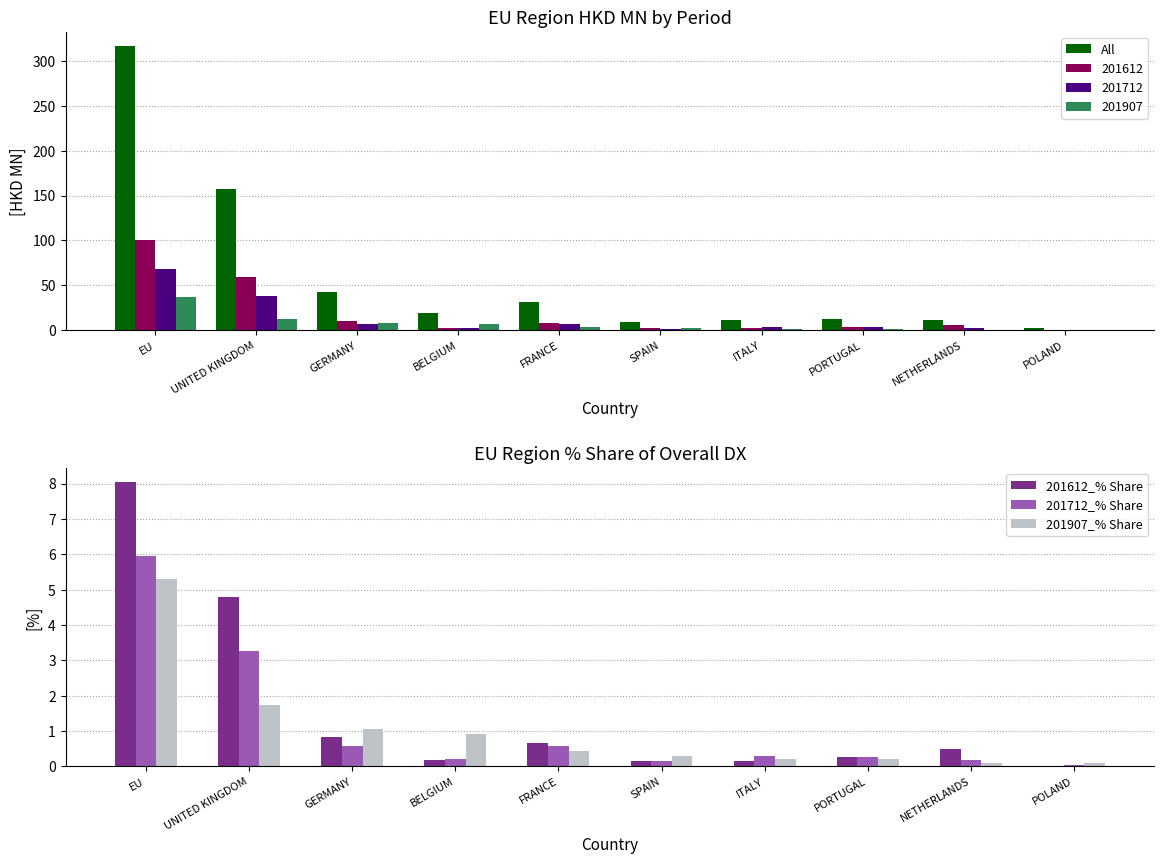

Between GERMANY and NETHERLANDS, which is larger?

GERMANY